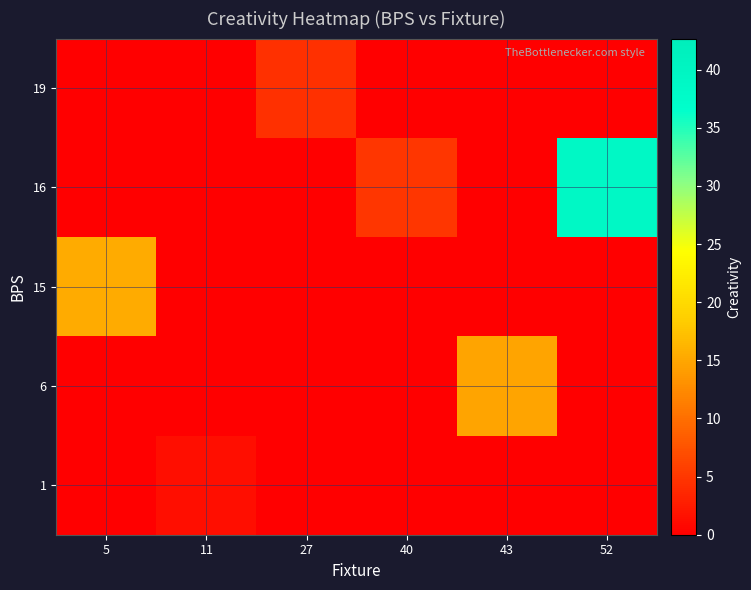

At which category does the chart reach its peak across all series?

52